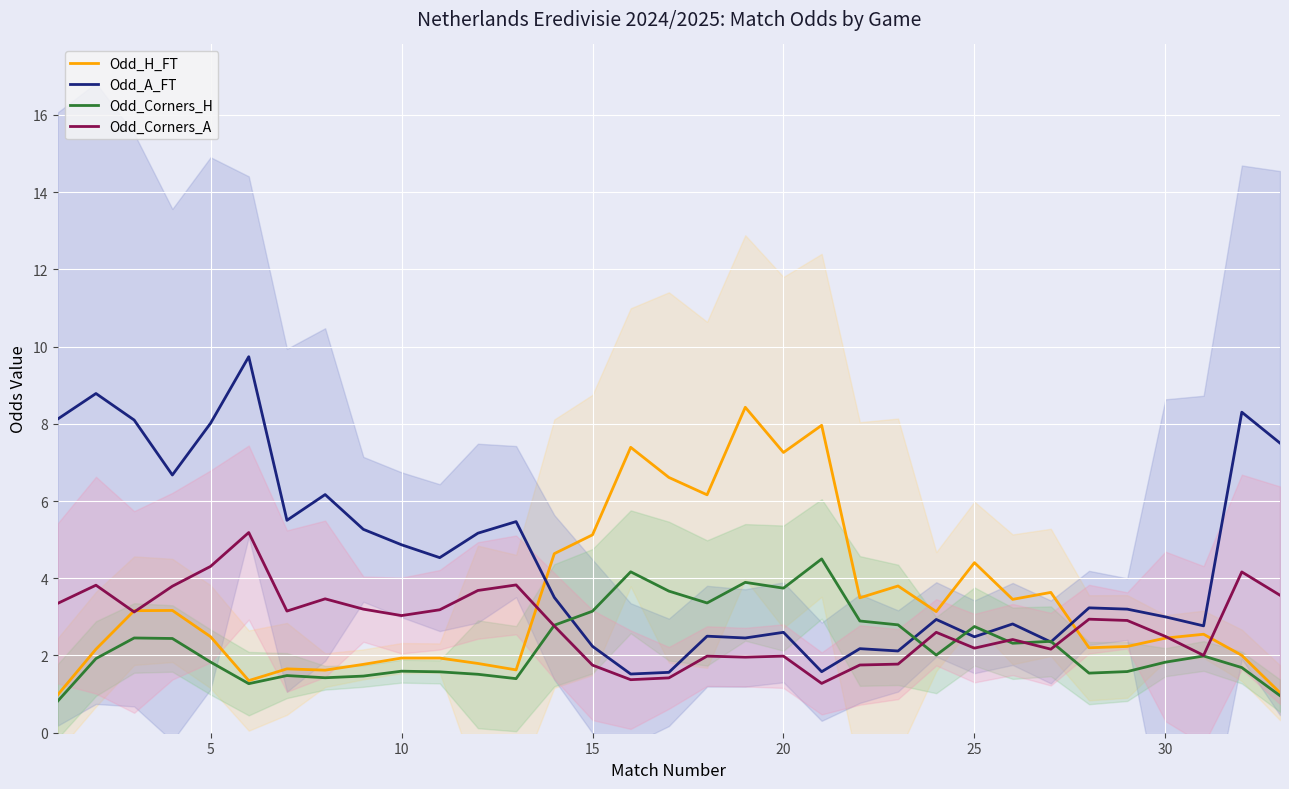

True or false: Odd_Corners_A has more than 0 points higher than both neighbors.

True